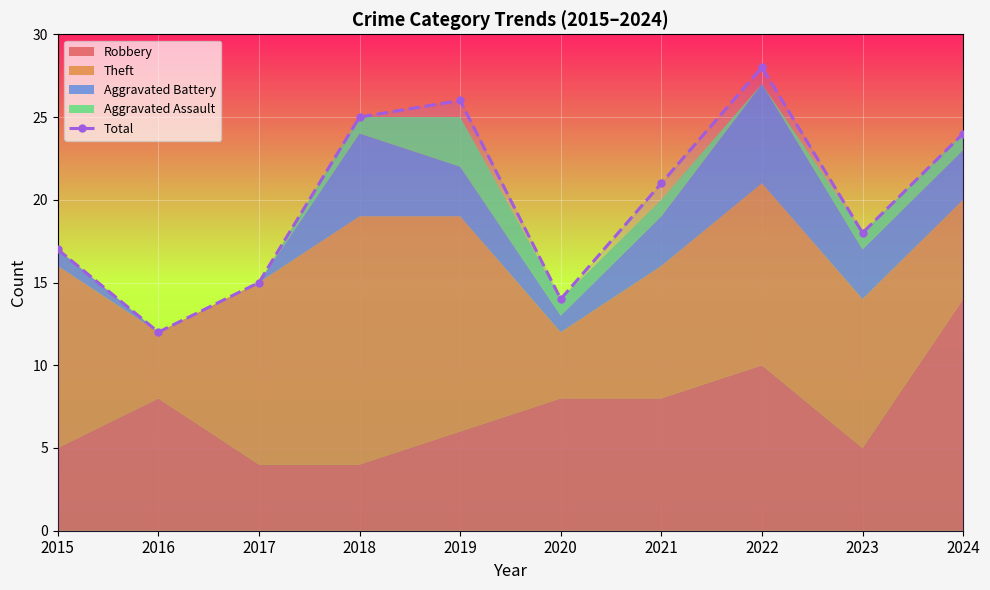

Count the number of categories in the chart.

10